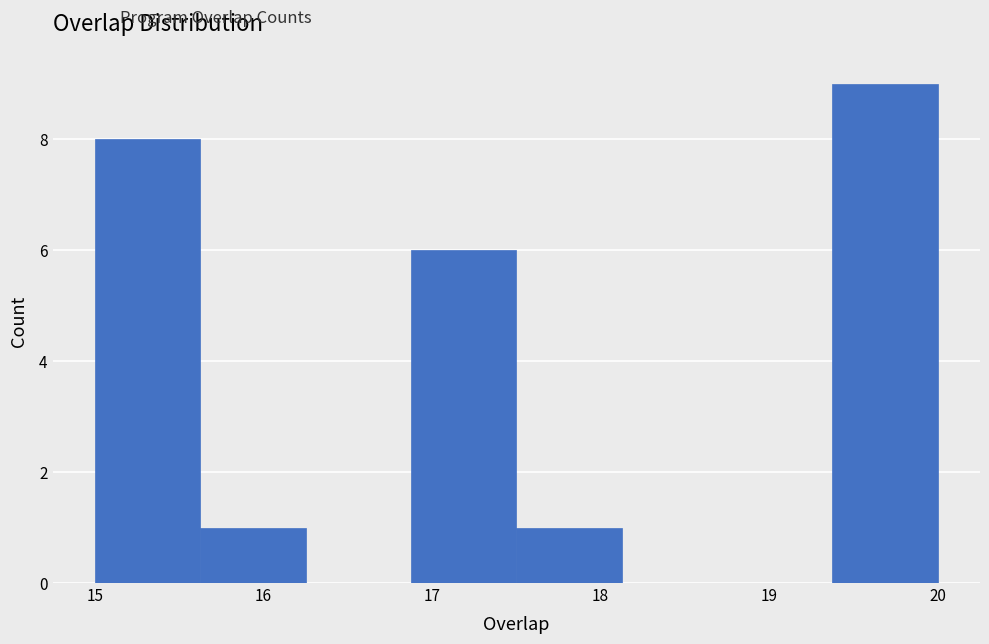

Which range on the x-axis has the tallest bar?

19.4 to 20.0